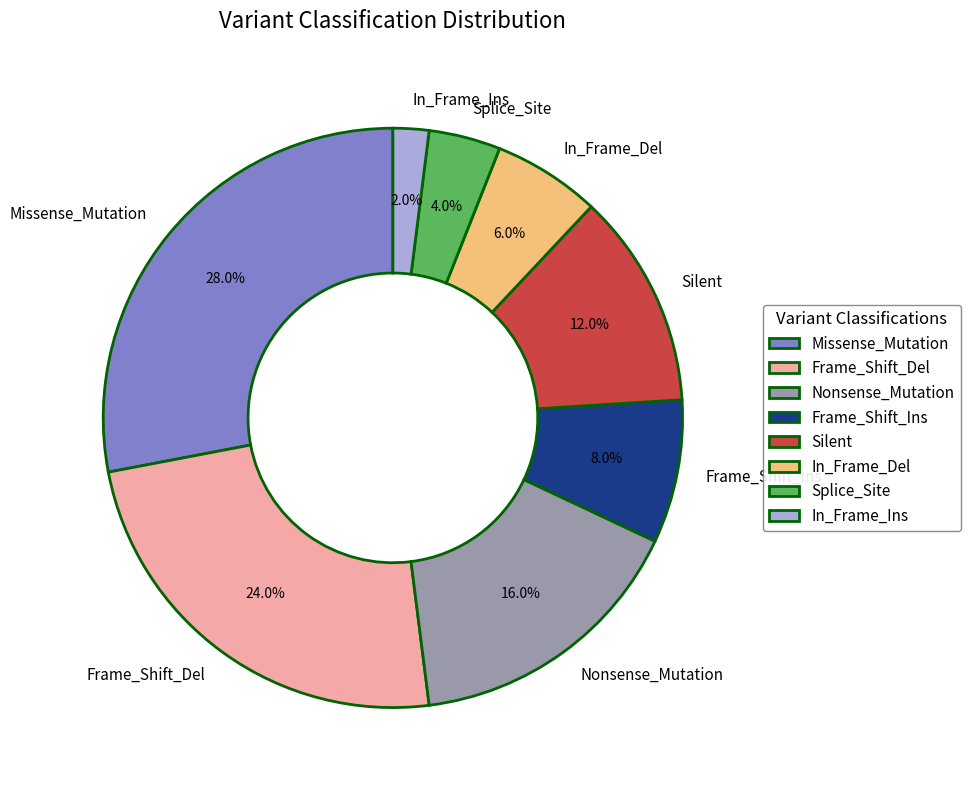

Rank the categories by value from highest to lowest.

Missense_Mutation, Frame_Shift_Del, Nonsense_Mutation, Silent, Frame_Shift_Ins, In_Frame_Del, Splice_Site, In_Frame_Ins